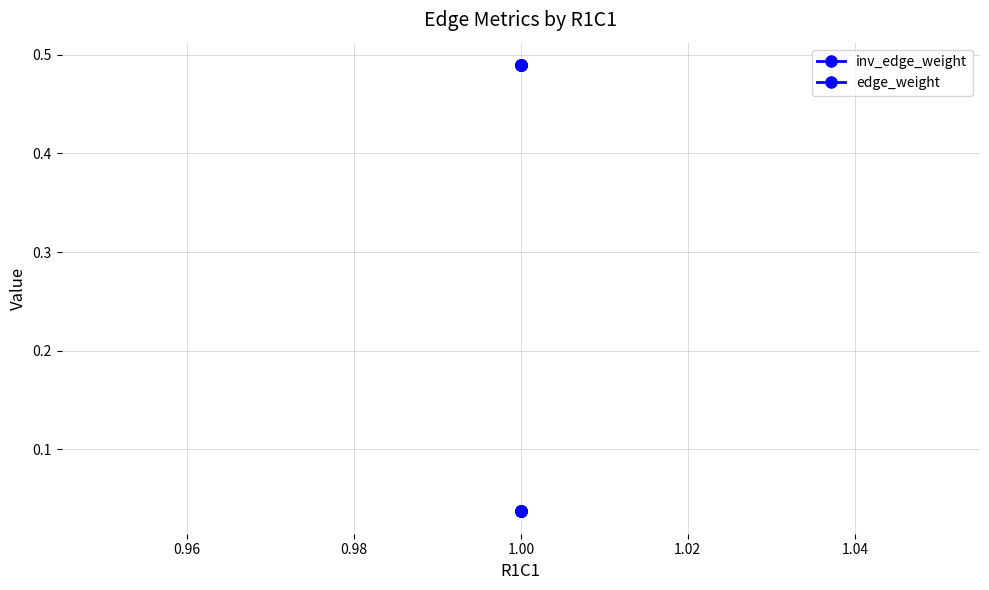

What is the spread (max minus min) of values at 1.00?

0.5